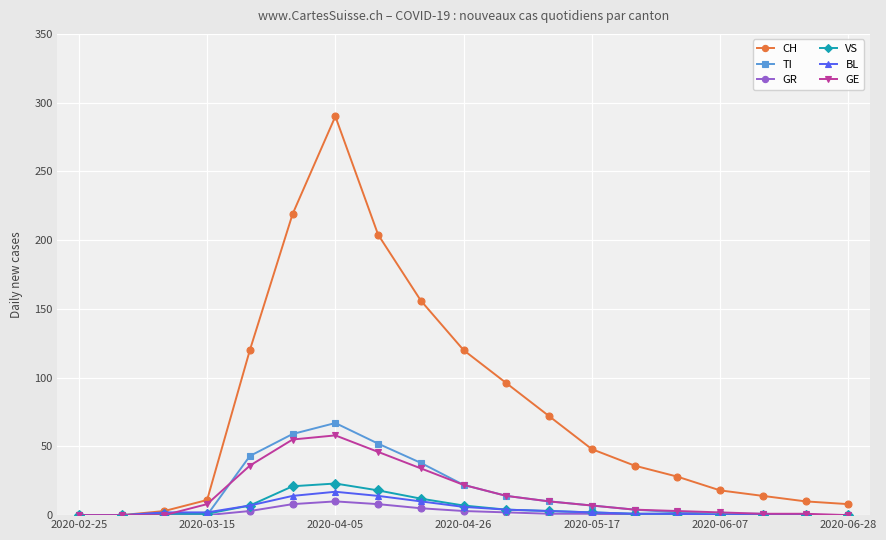

Which series has the largest total across all categories?

CH